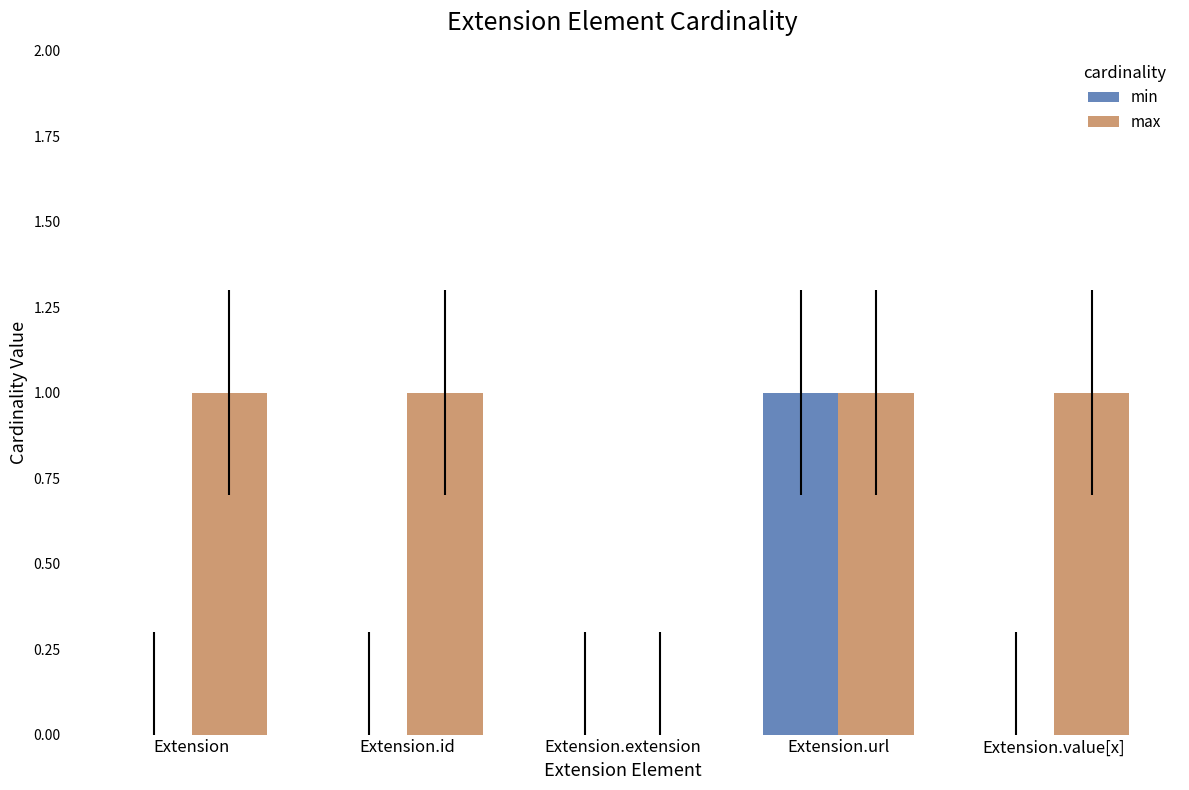

How many min values are between 0 and 1?

5